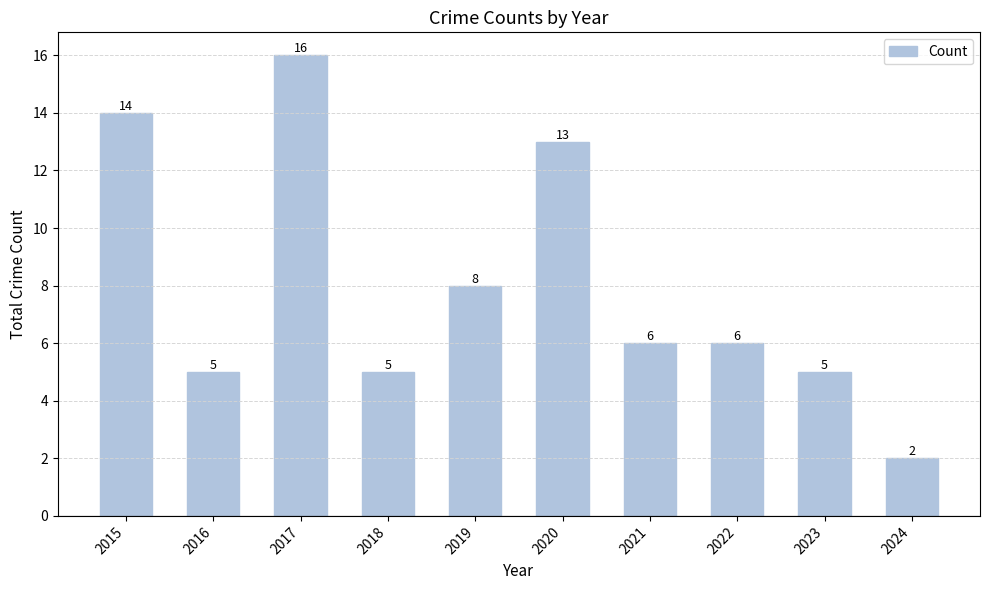

What is the change in value from 2015 to 2022?

-8